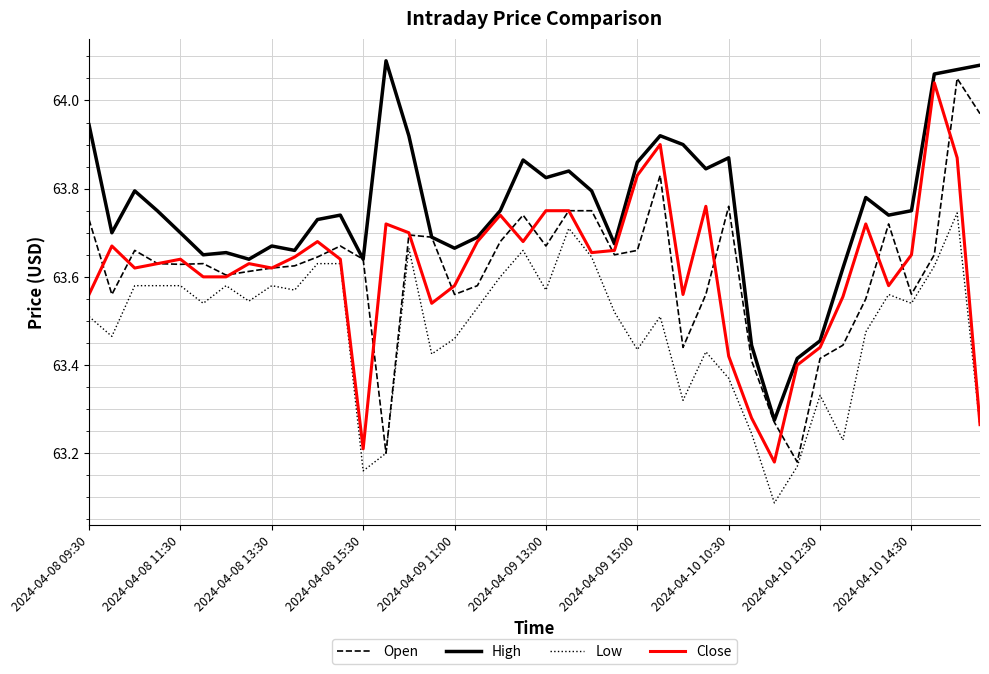

True or false: Low and High cross at least once.

False